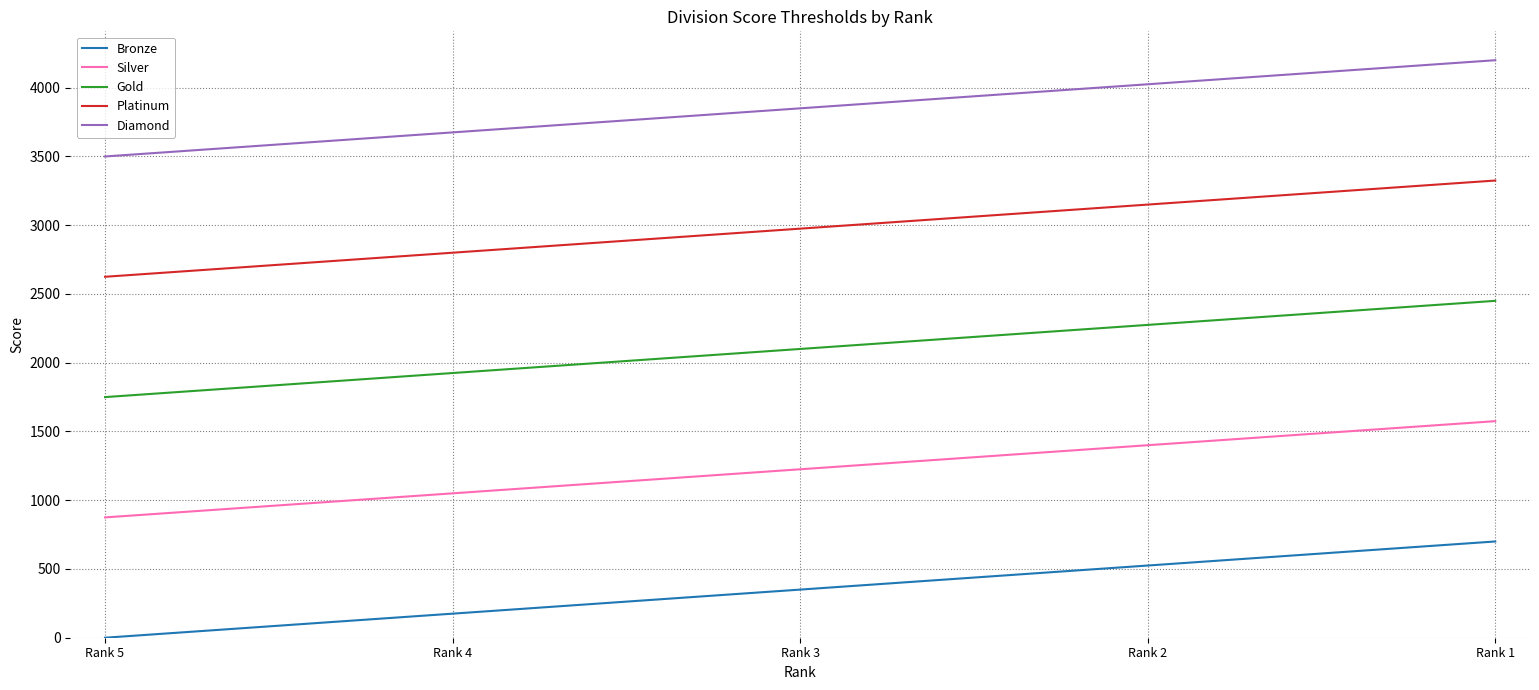

Reading left to right, transcribe all the data shown in this chart.

Bronze: Rank 5=0	Rank 4=175	Rank 3=350	Rank 2=525	Rank 1=700
Silver: Rank 5=875	Rank 4=1050	Rank 3=1225	Rank 2=1400	Rank 1=1575
Gold: Rank 5=1750	Rank 4=1925	Rank 3=2100	Rank 2=2275	Rank 1=2450
Platinum: Rank 5=2625	Rank 4=2800	Rank 3=2975	Rank 2=3150	Rank 1=3325
Diamond: Rank 5=3500	Rank 4=3675	Rank 3=3850	Rank 2=4025	Rank 1=4200